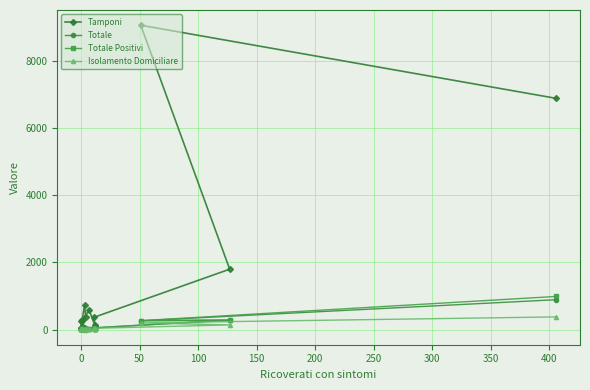

True or false: Totale Positivi has a value of 12 at 300.

False